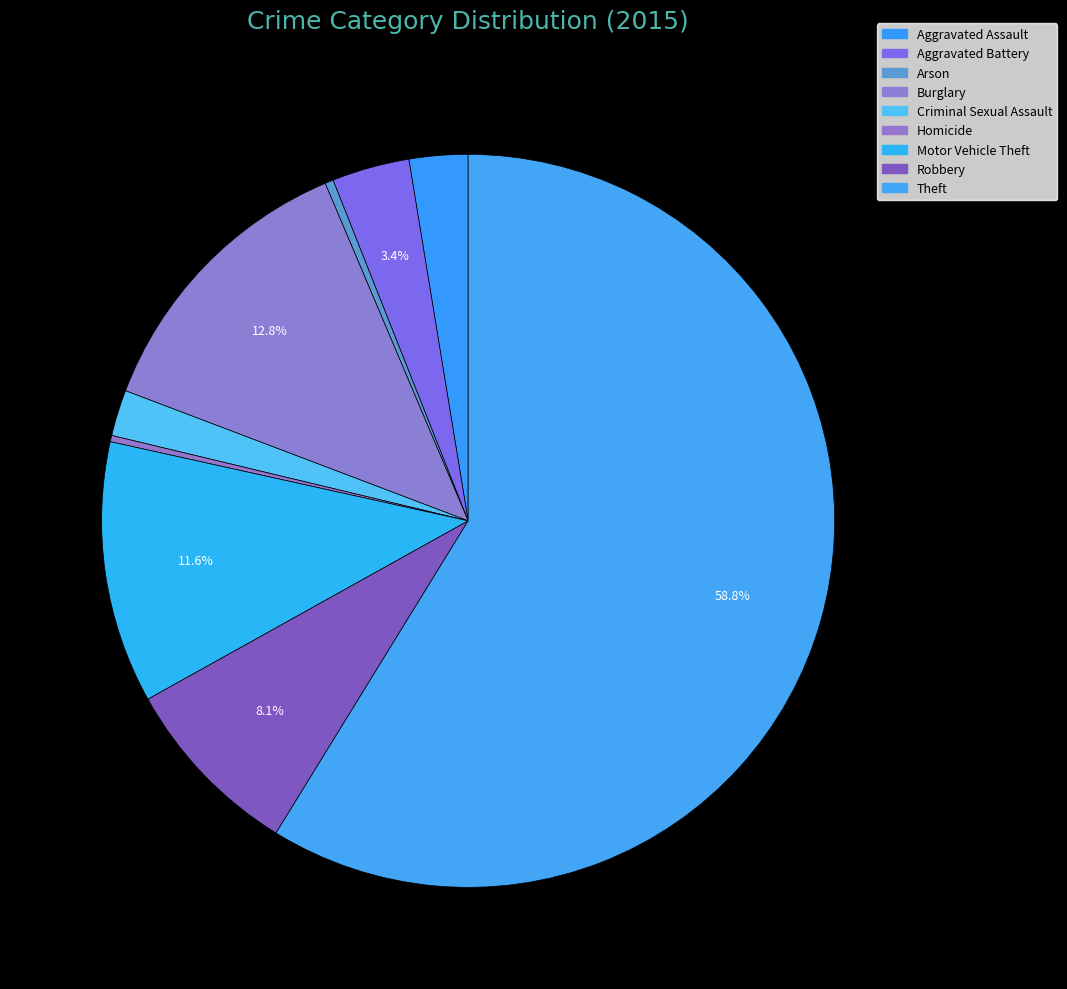

How many segments does this pie chart have?

9